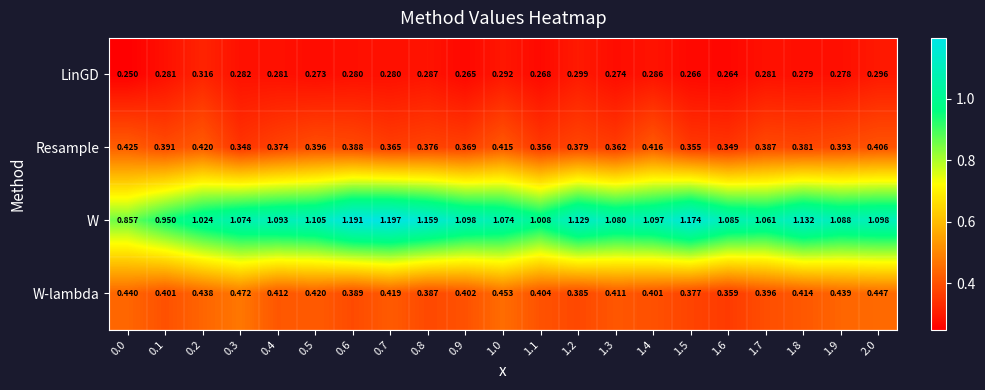

Rank the series by their maximum value, from highest to lowest.

W, W-lambda, Resample, LinGD